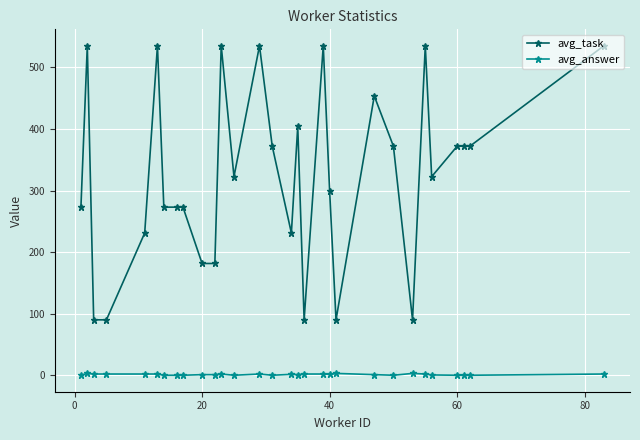

What is the difference between the second highest and minimum values in the avg_answer series?

3.0